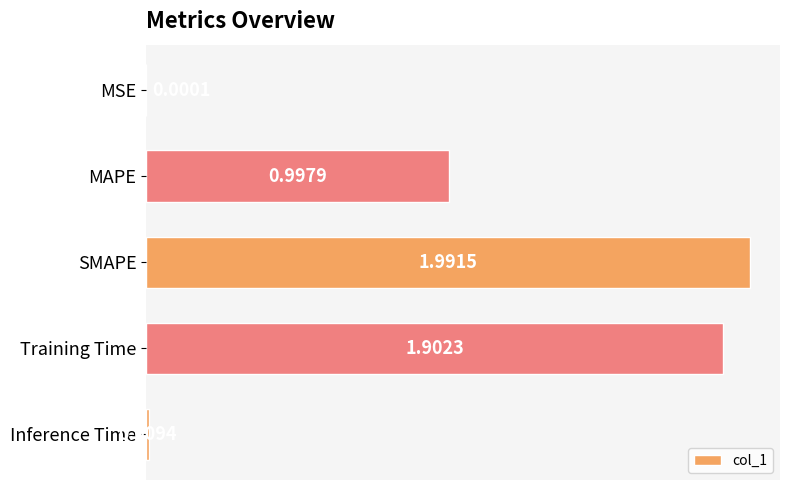

What is the sum of the values at Training Time and SMAPE?

3.9